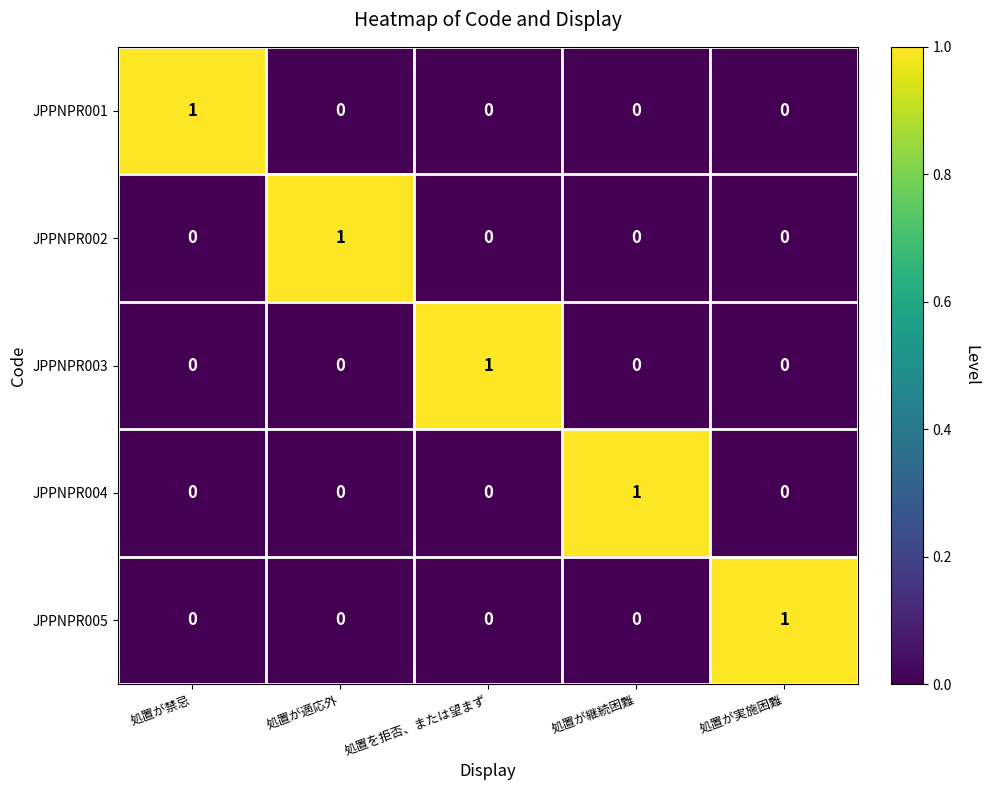

How many values in the JPPNPR003 series exceed 0?

1